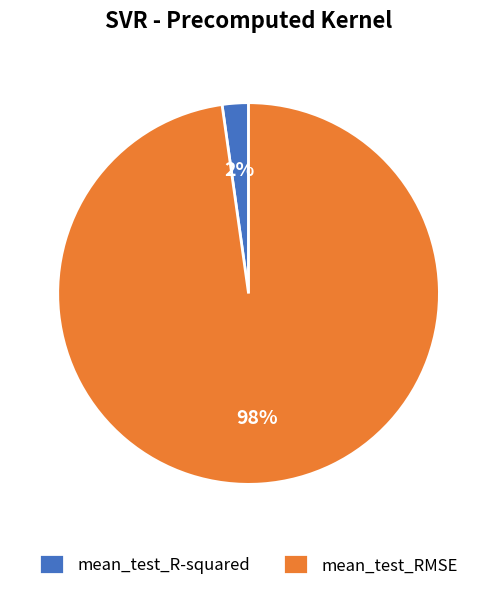

To the nearest percent, what is the difference between the largest and smallest slice percentages?

96%